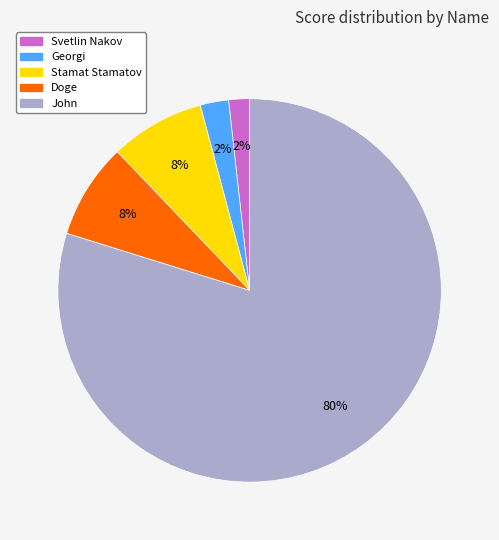

To the nearest percent, what is the difference between the largest and smallest slice percentages?

78%